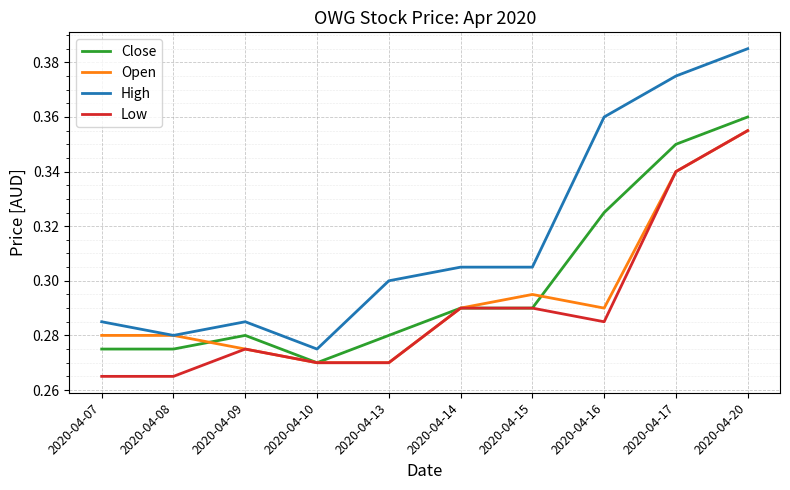

Which series has the widest spread of values?

High